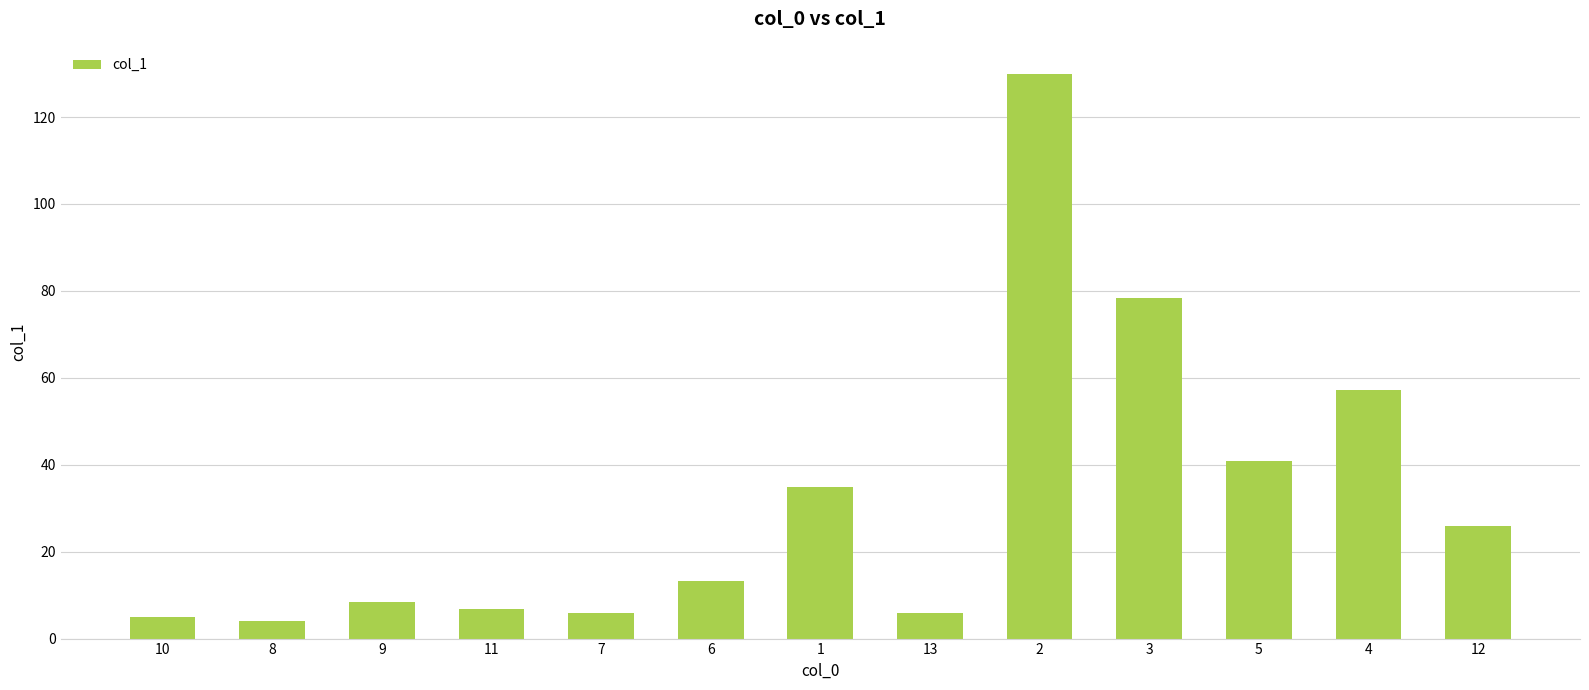

What is the label of the 2nd bar from the left?

8